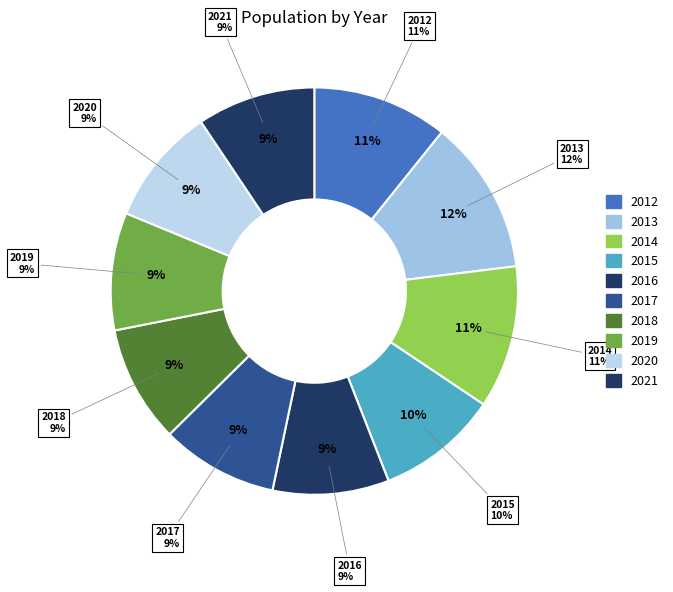

To the nearest percent, what portion does 2017 represent?

9%